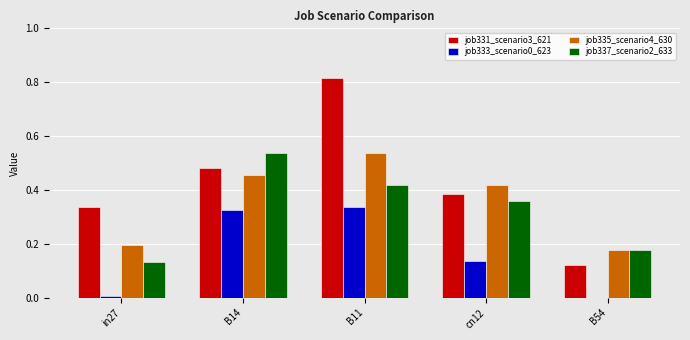

At which category does the chart reach its peak across all series?

B11